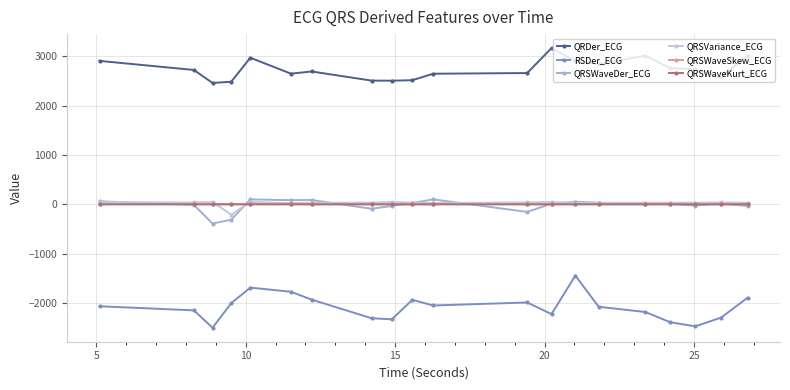

True or false: RSDer_ECG and QRDer_ECG cross at least once.

False